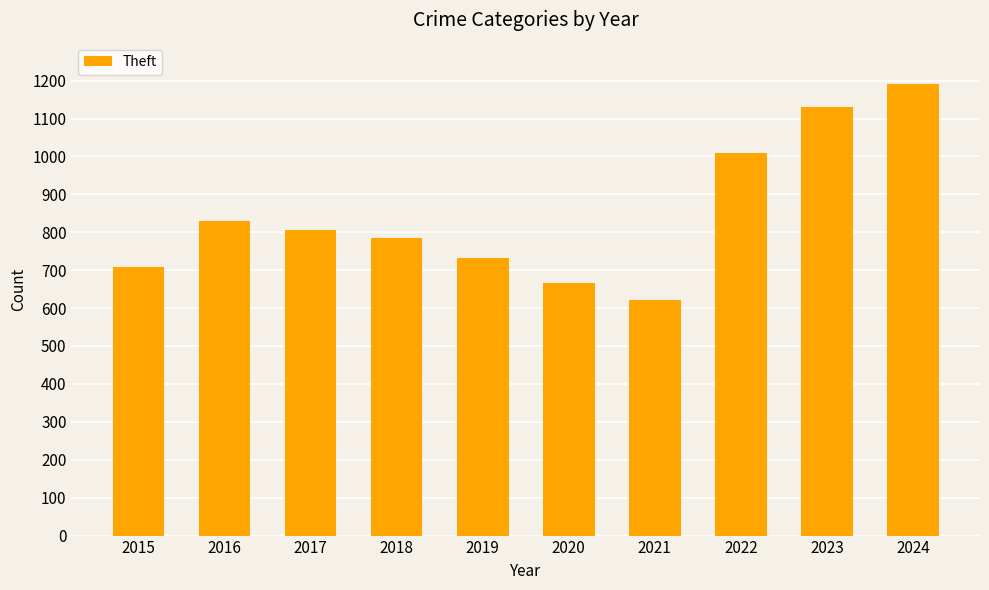

The value at 2015 is 268. True or false?

False